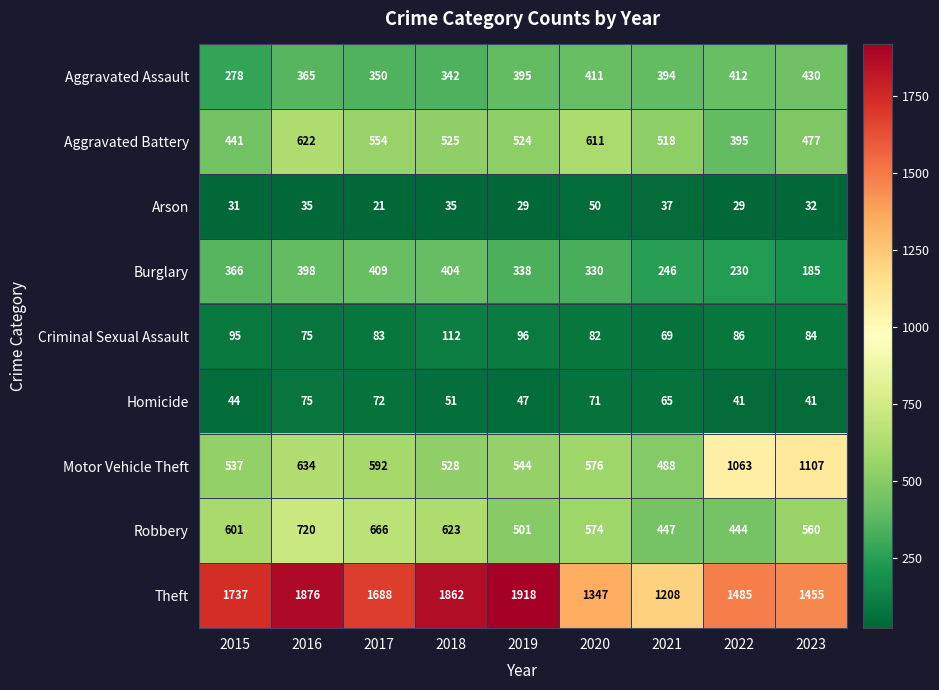

The value of Criminal Sexual Assault at 2020 is 82. True or false?

True